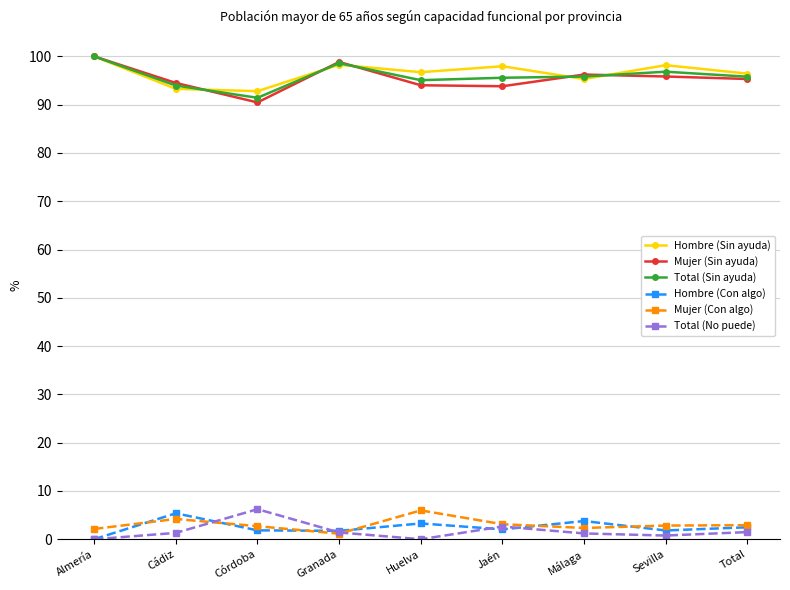

Is it true that Mujer (Con algo) equals 6.0 at Huelva?

True